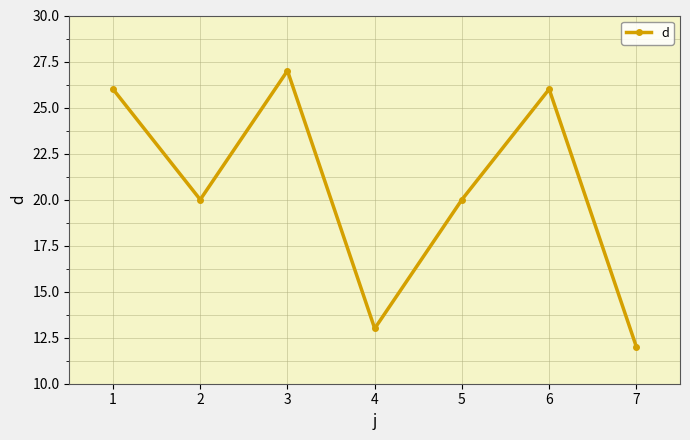

What is the sum of all values?

144